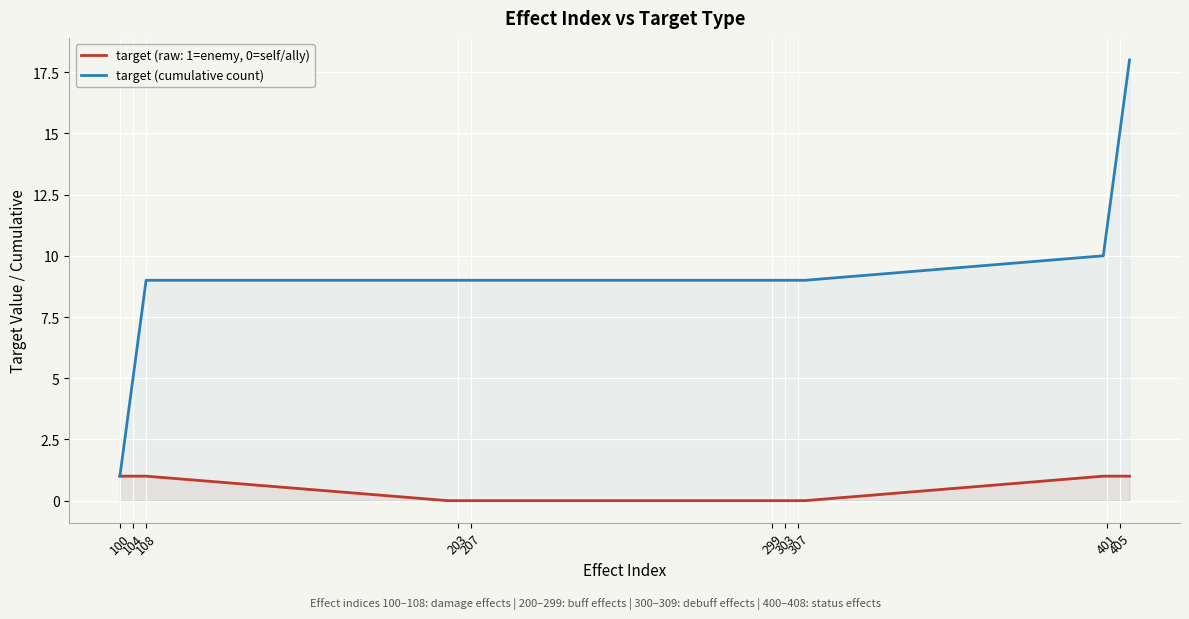

Count the number of data series in this chart.

2